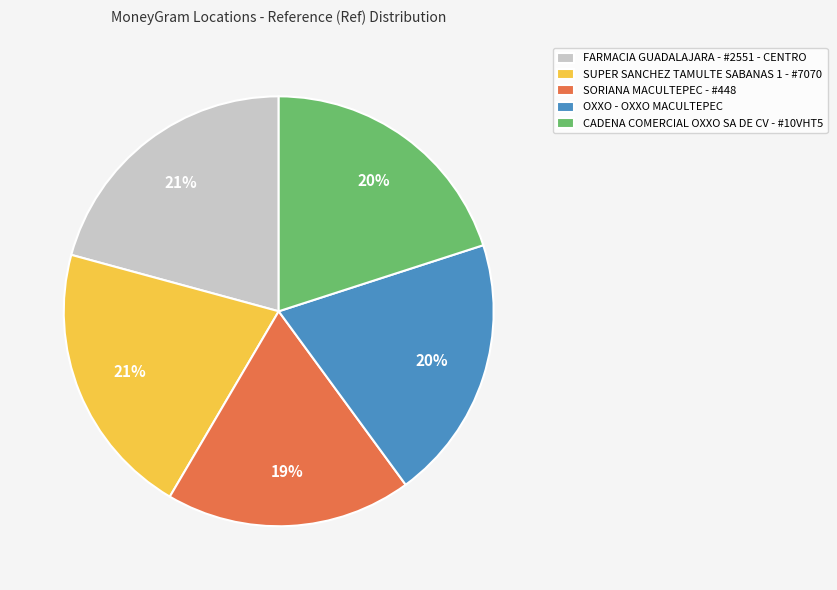

What percentage is the CADENA COMERCIAL OXXO SA DE CV - #10VHT5 slice, to the nearest percent?

20%